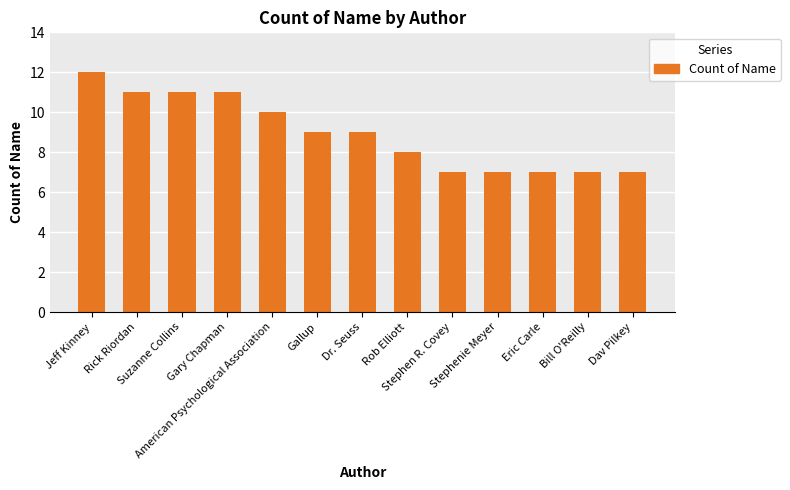

What is the minimum value shown in the chart?

7